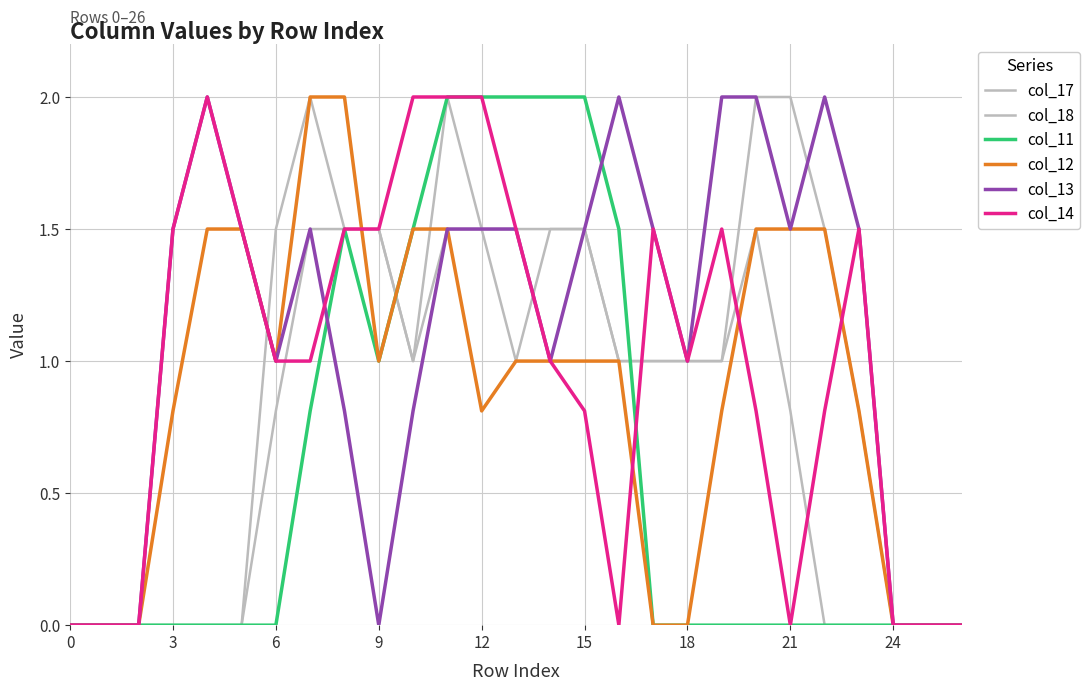

True or false: col_17 has more than 2 points higher than both neighbors.

False